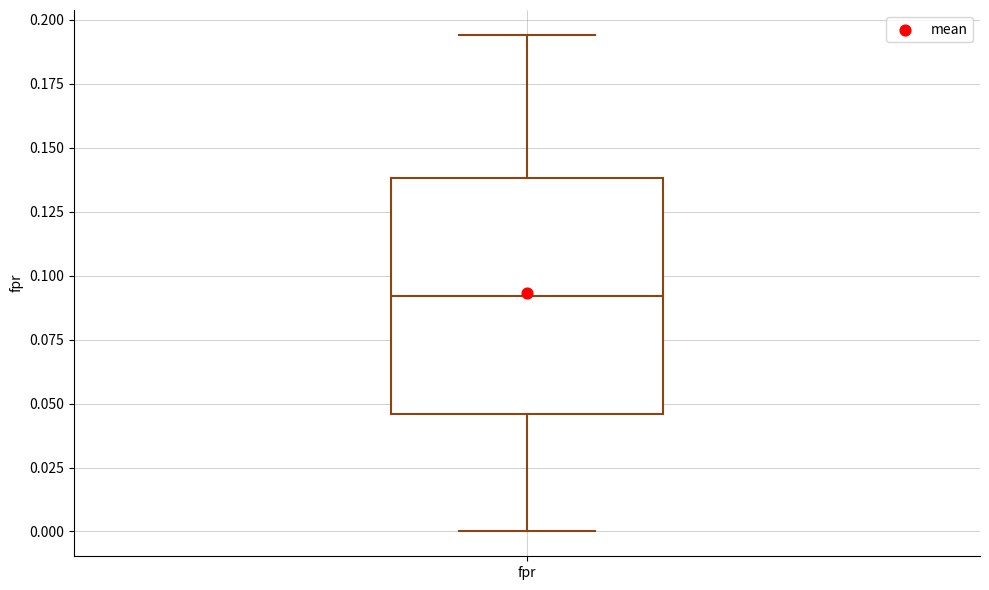

Read this box plot against the y-axis: the position of the median line, the range covered by the box, and the ends of both whiskers. The values are not printed on the chart, so give them approximately, as read against the axis.

median 0.090, box 0.045 to 0.140, whiskers 0.000 to 0.195